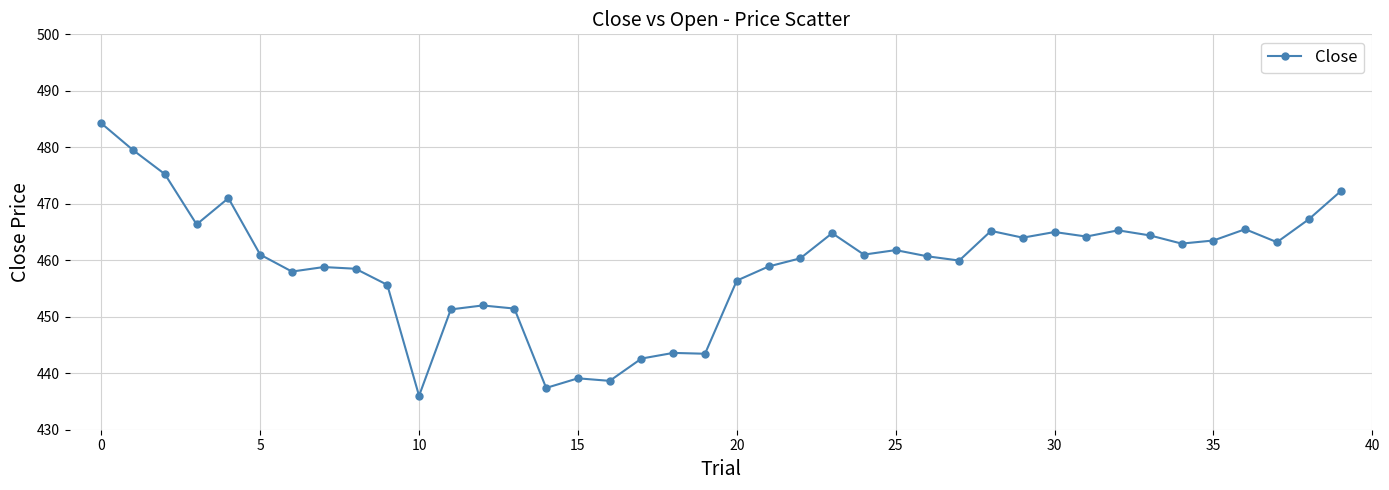

What is the minimum value shown in the chart?

436.0